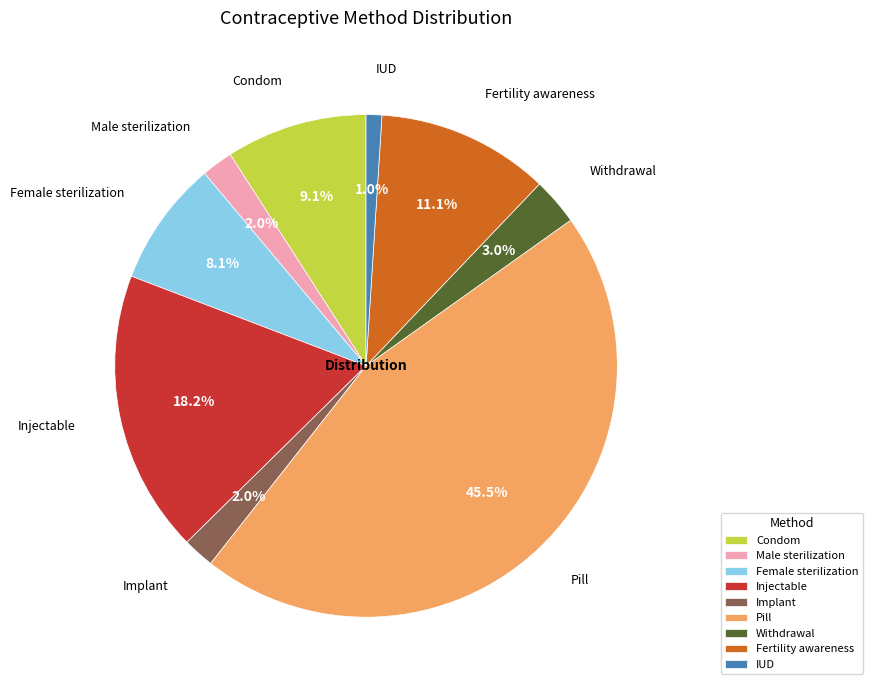

Is there any slice that represents more than half of the pie?

No